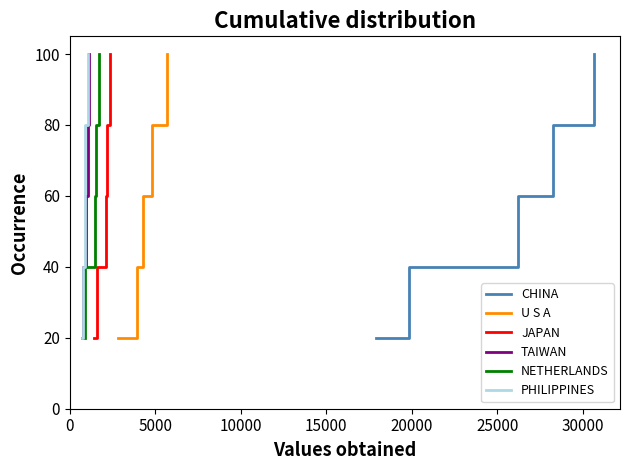

At 20000, list the series in order from largest to smallest.

CHINA, U S A, JAPAN, TAIWAN, NETHERLANDS, PHILIPPINES